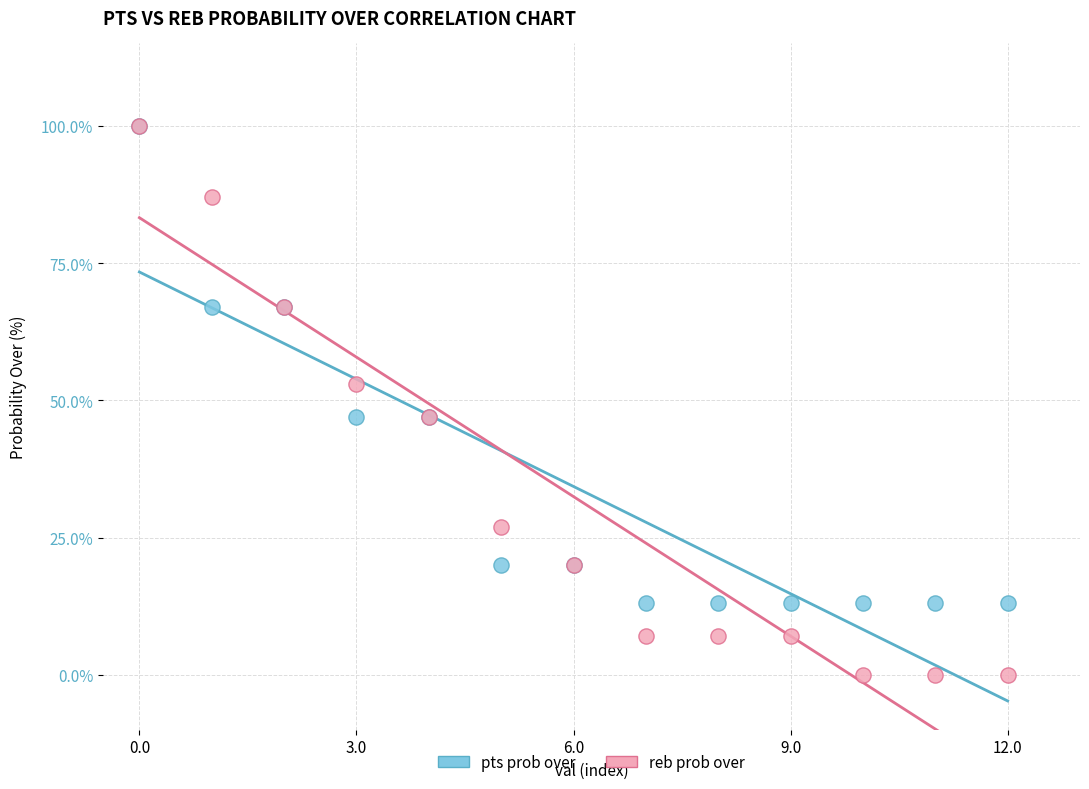

Which series has the largest Y range (max minus min)?

reb prob over